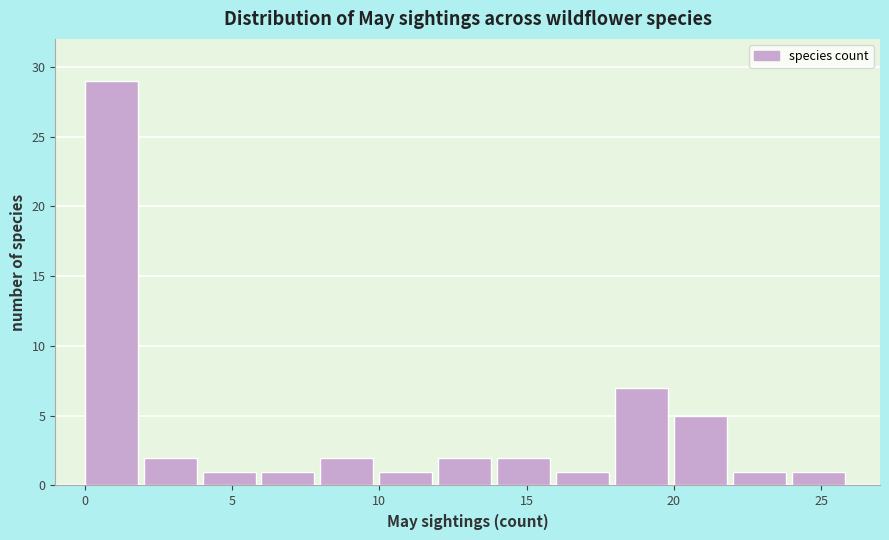

Reading left to right, list every bar in this chart as the range it spans on the x-axis followed by its height. The values are not printed on the chart, so give them approximately, as read against the axis.

0 to 2: 29
2 to 4: 2
4 to 6: 1
6 to 8: 1
8 to 10: 2
10 to 12: 1
12 to 14: 2
14 to 16: 2
16 to 18: 1
18 to 20: 7
20 to 22: 5
22 to 24: 1
24 to 26: 1